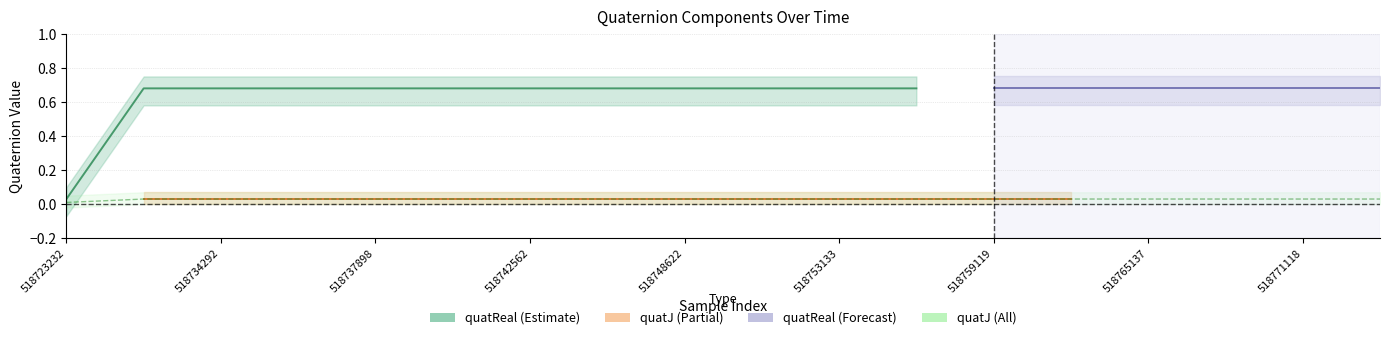

True or false: the data shows 0.0 at 518736507.

False